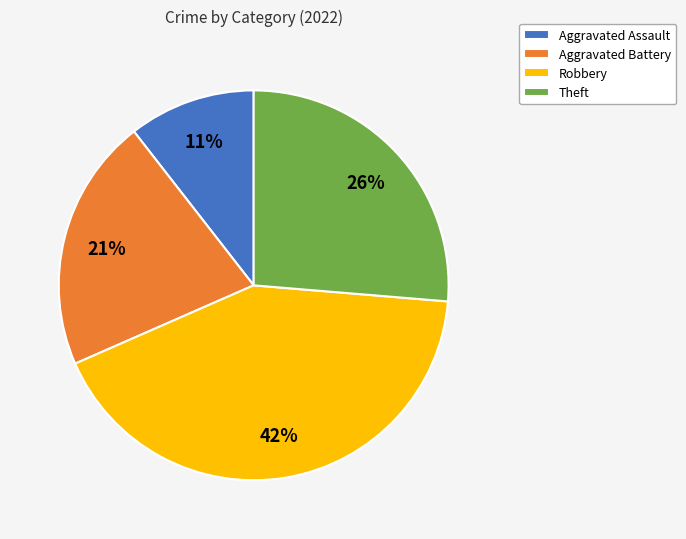

Count the number of slices in the pie.

4